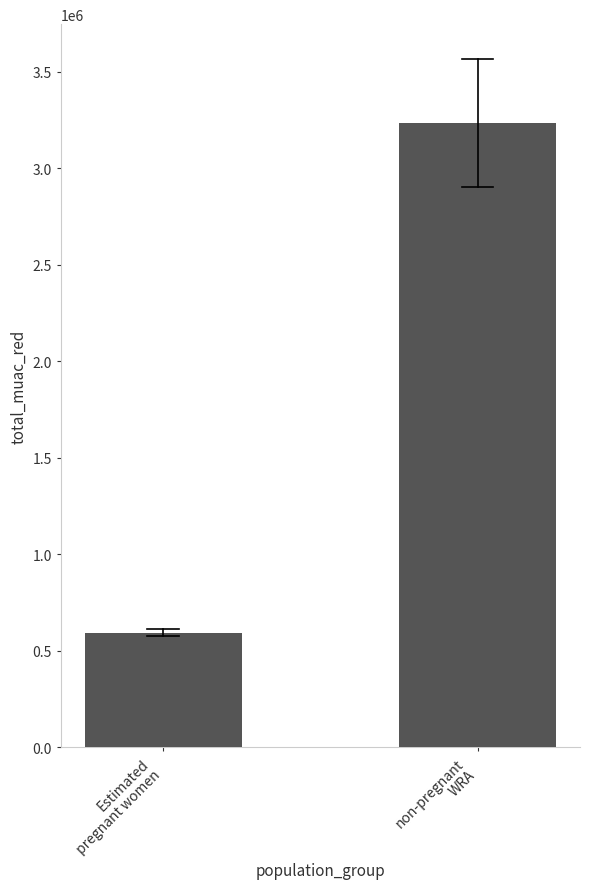

Reading left to right, transcribe all the data shown in this chart.

593819.3	3235580.7